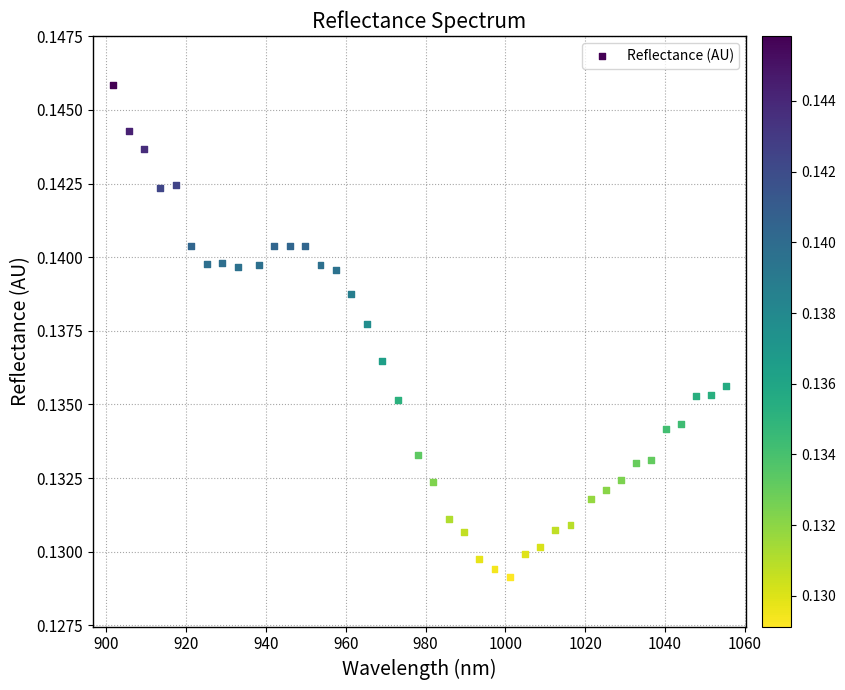

What is the range of X values (max minus min)?

153.7